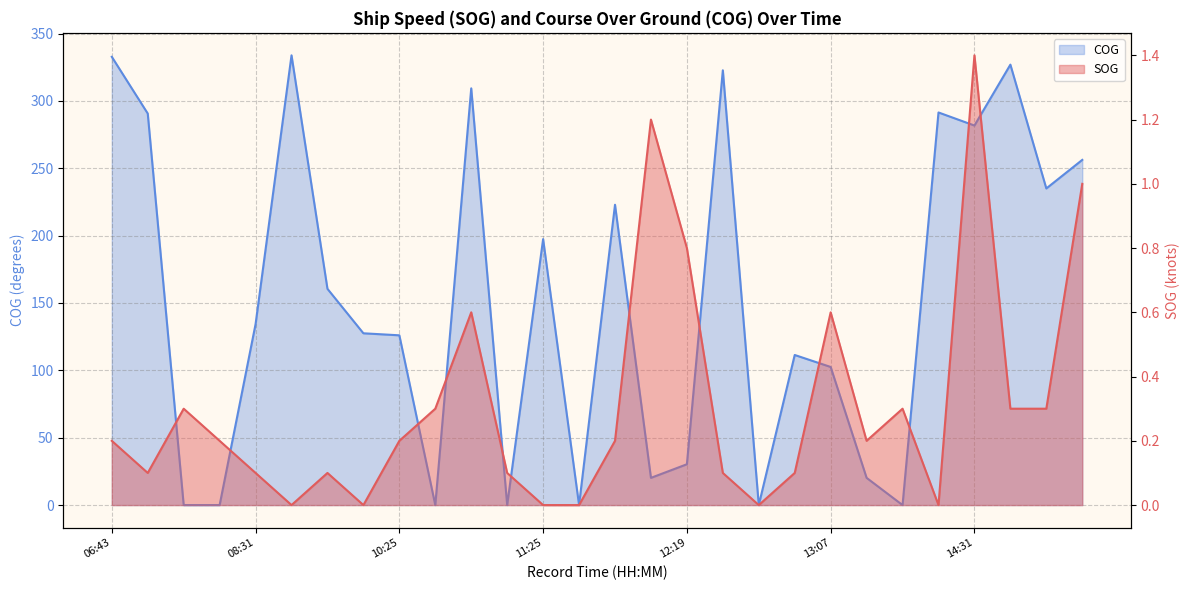

What is the sum of all COG values?

4233.5